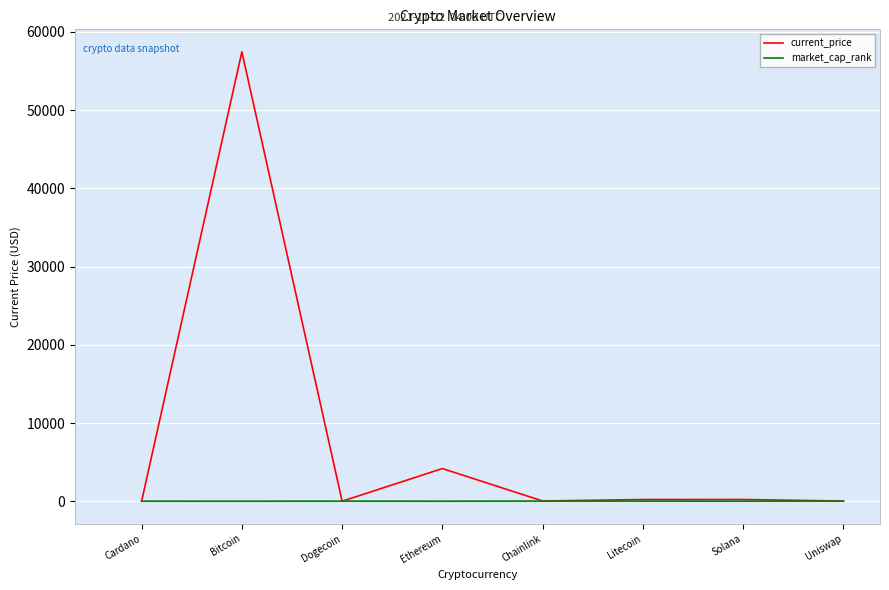

Which series has the widest spread of values?

current_price